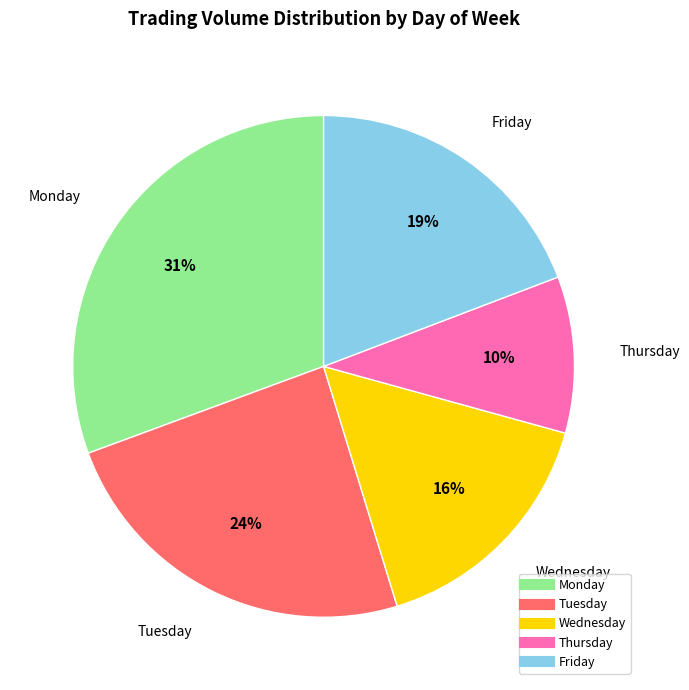

How many slices are in this pie chart?

5